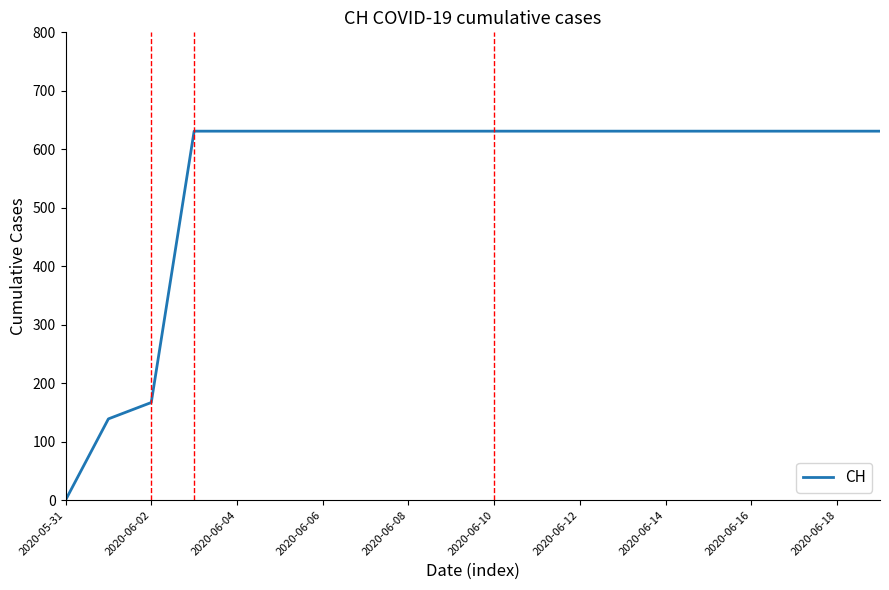

Count the number of categories in the chart.

20